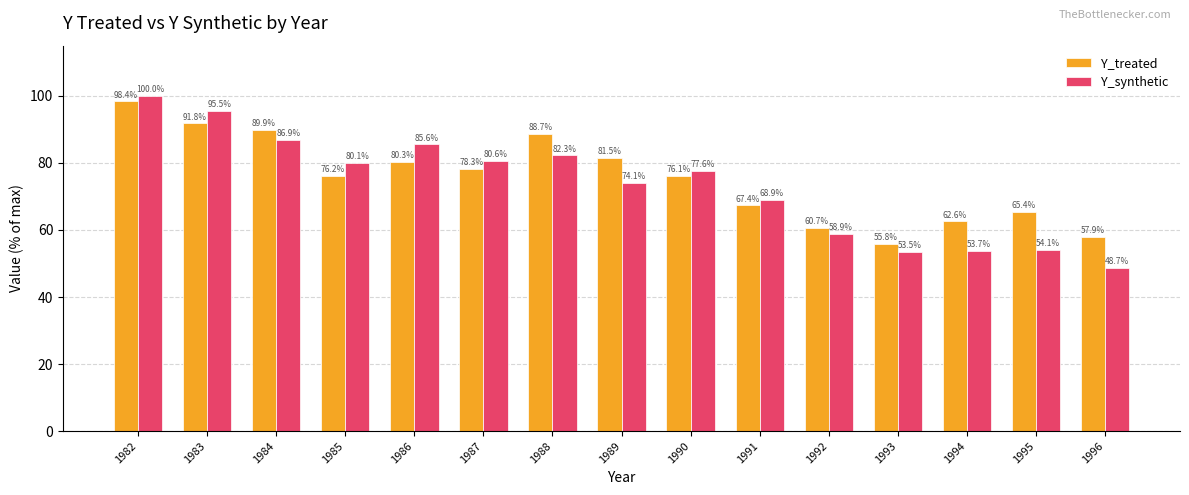

Reading right to left, list all the values displayed in this chart.

Y_treated: 1996=57.9	1995=65.4	1994=62.6	1993=55.8	1992=60.7	1991=67.4	1990=76.1	1989=81.5	1988=88.7	1987=78.3	1986=80.3	1985=76.2	1984=89.9	1983=91.8	1982=98.4
Y_synthetic: 1996=48.7	1995=54.1	1994=53.7	1993=53.5	1992=58.9	1991=68.9	1990=77.6	1989=74.1	1988=82.3	1987=80.6	1986=85.6	1985=80.1	1984=86.9	1983=95.5	1982=100.0